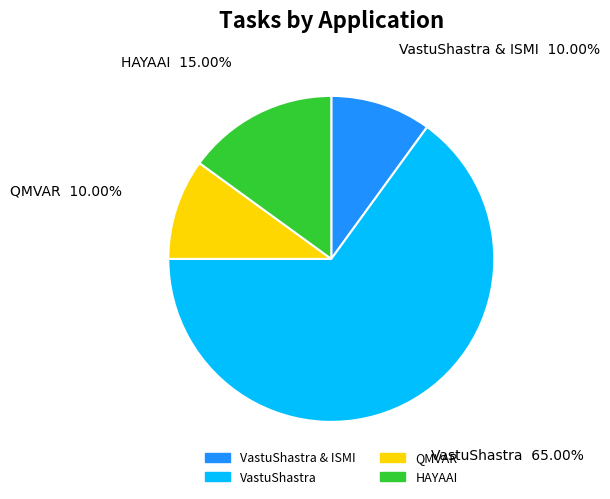

Is there a majority slice in this chart?

Yes